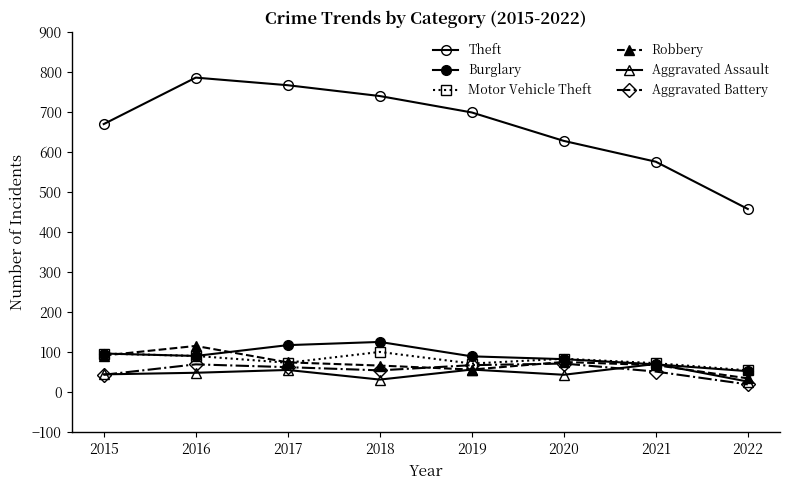

At how many categories does at least one series exceed 26?

8